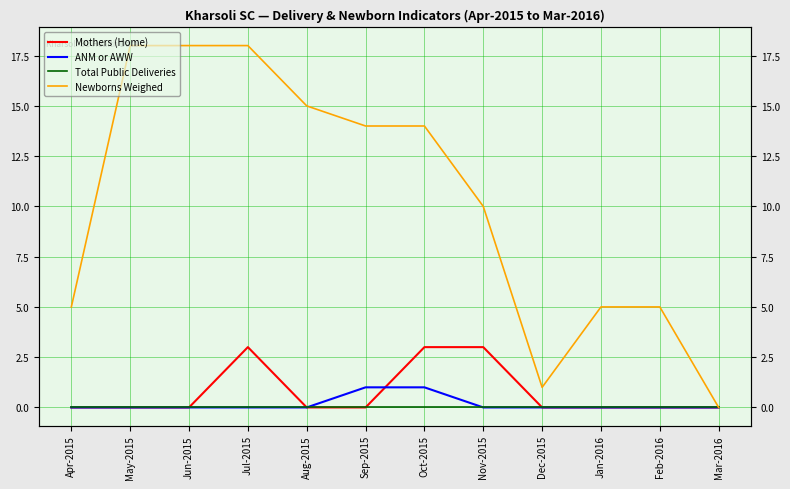

True or false: ANM or AWW and Total Public Deliveries intersect in this chart.

False